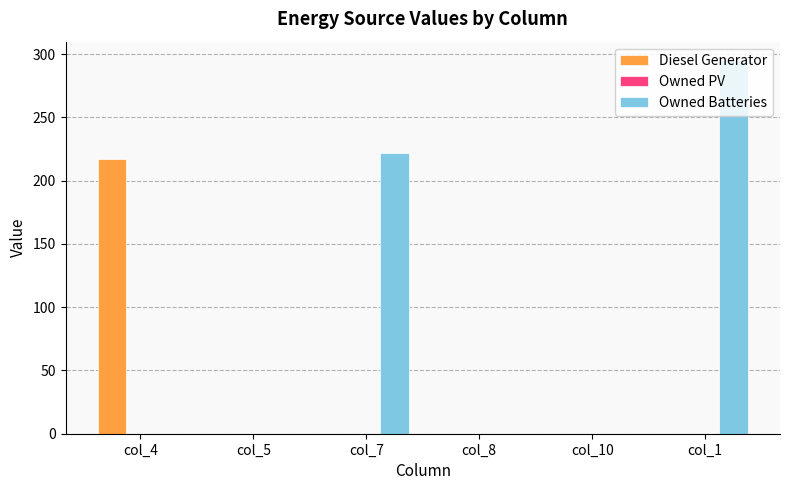

At which category is the sum across all series the highest?

col_1